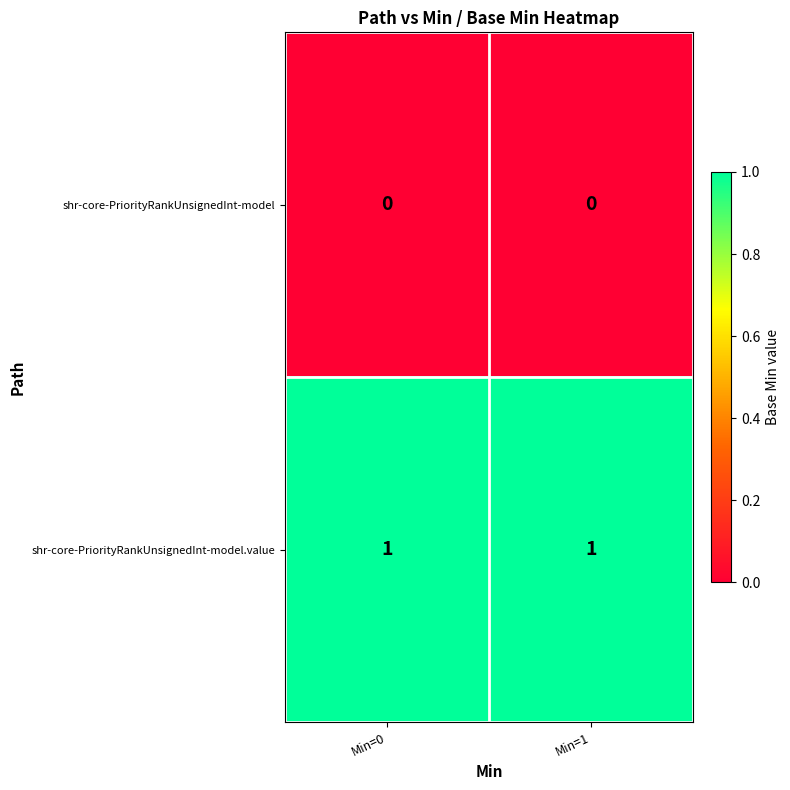

Reading left to right, extract all data points from this chart.

shr-core-PriorityRankUnsignedInt-model: 0	0
shr-core-PriorityRankUnsignedInt-model.value: 1	1